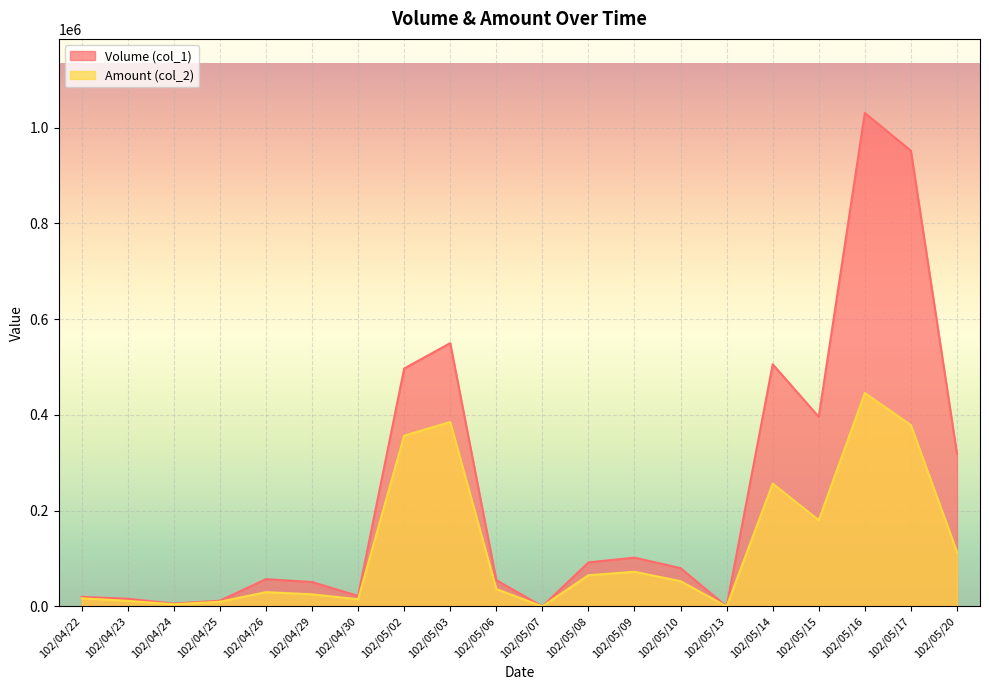

The value of Volume (col_1) at 102/05/02 is 497000. True or false?

True